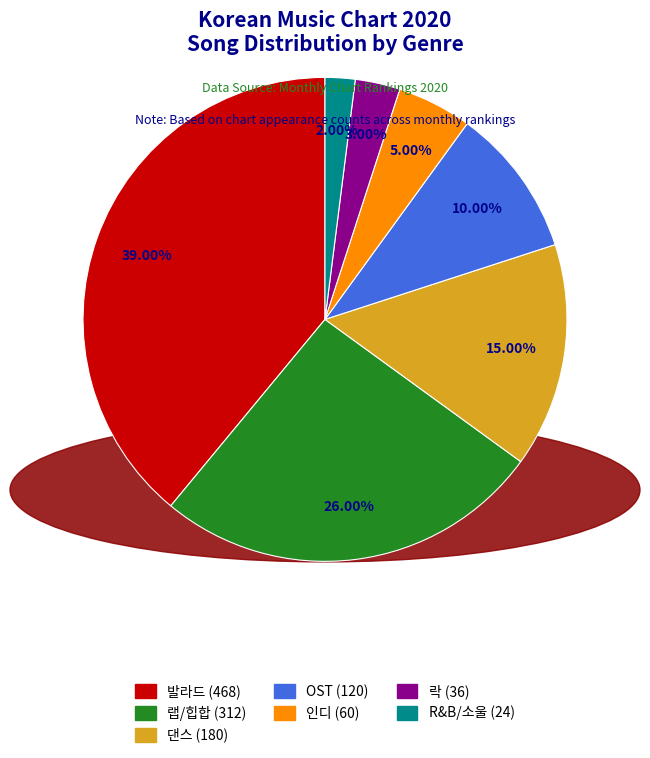

What is the ratio of the value at OST to the value at R&B/소울?

5.0